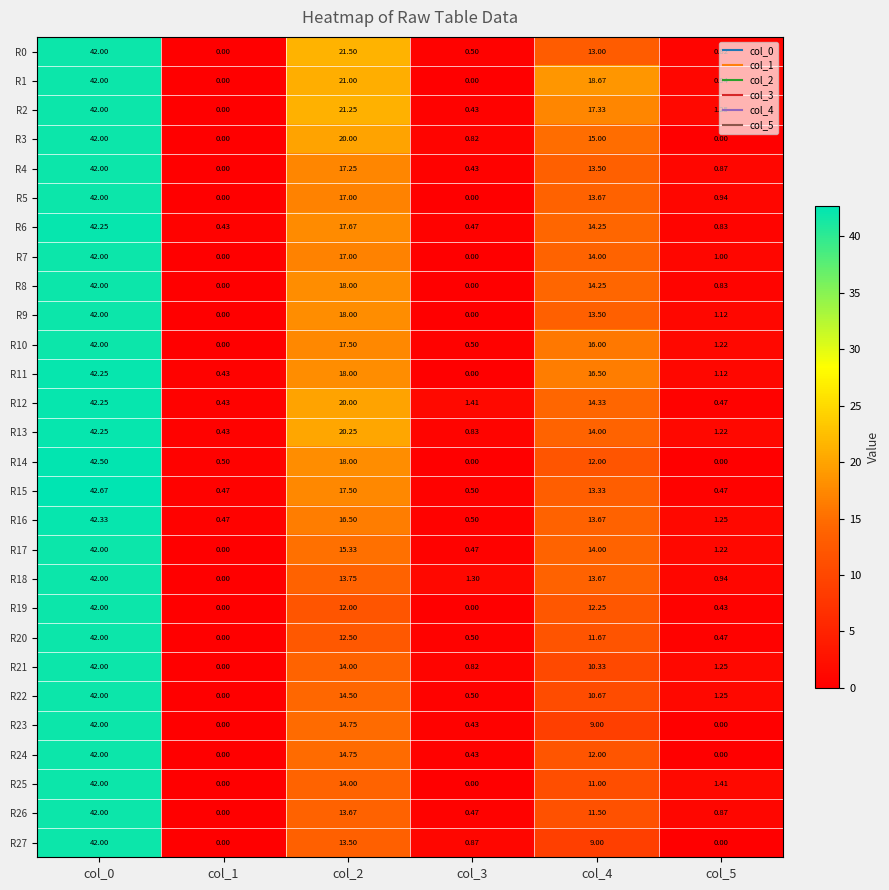

How many series are shown in this chart?

28